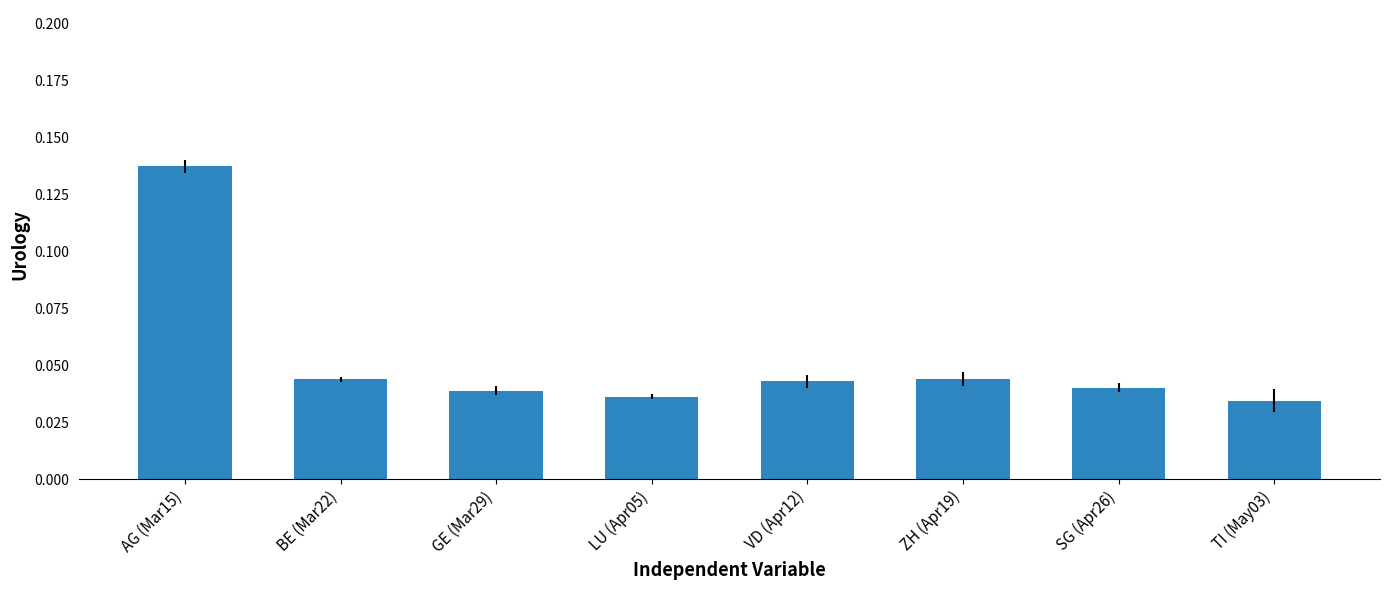

The value at ZH (Apr19) is 0.1. True or false?

False